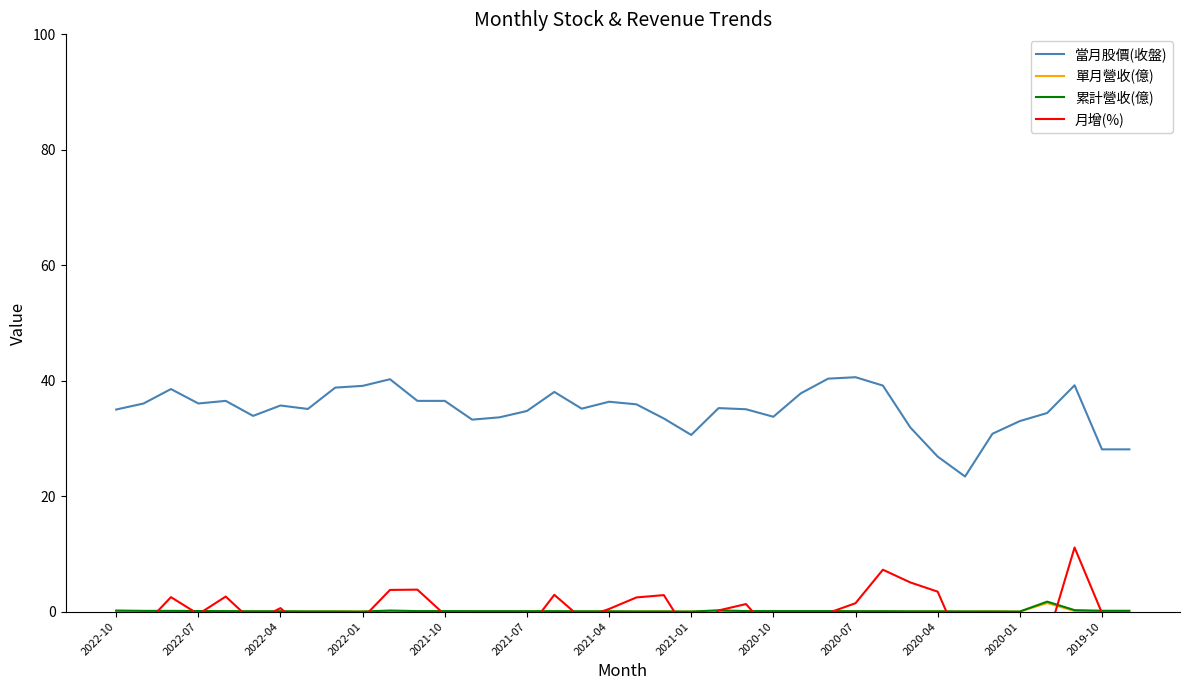

True or false: 當月股價(收盤) and 累計營收(億) intersect in this chart.

False